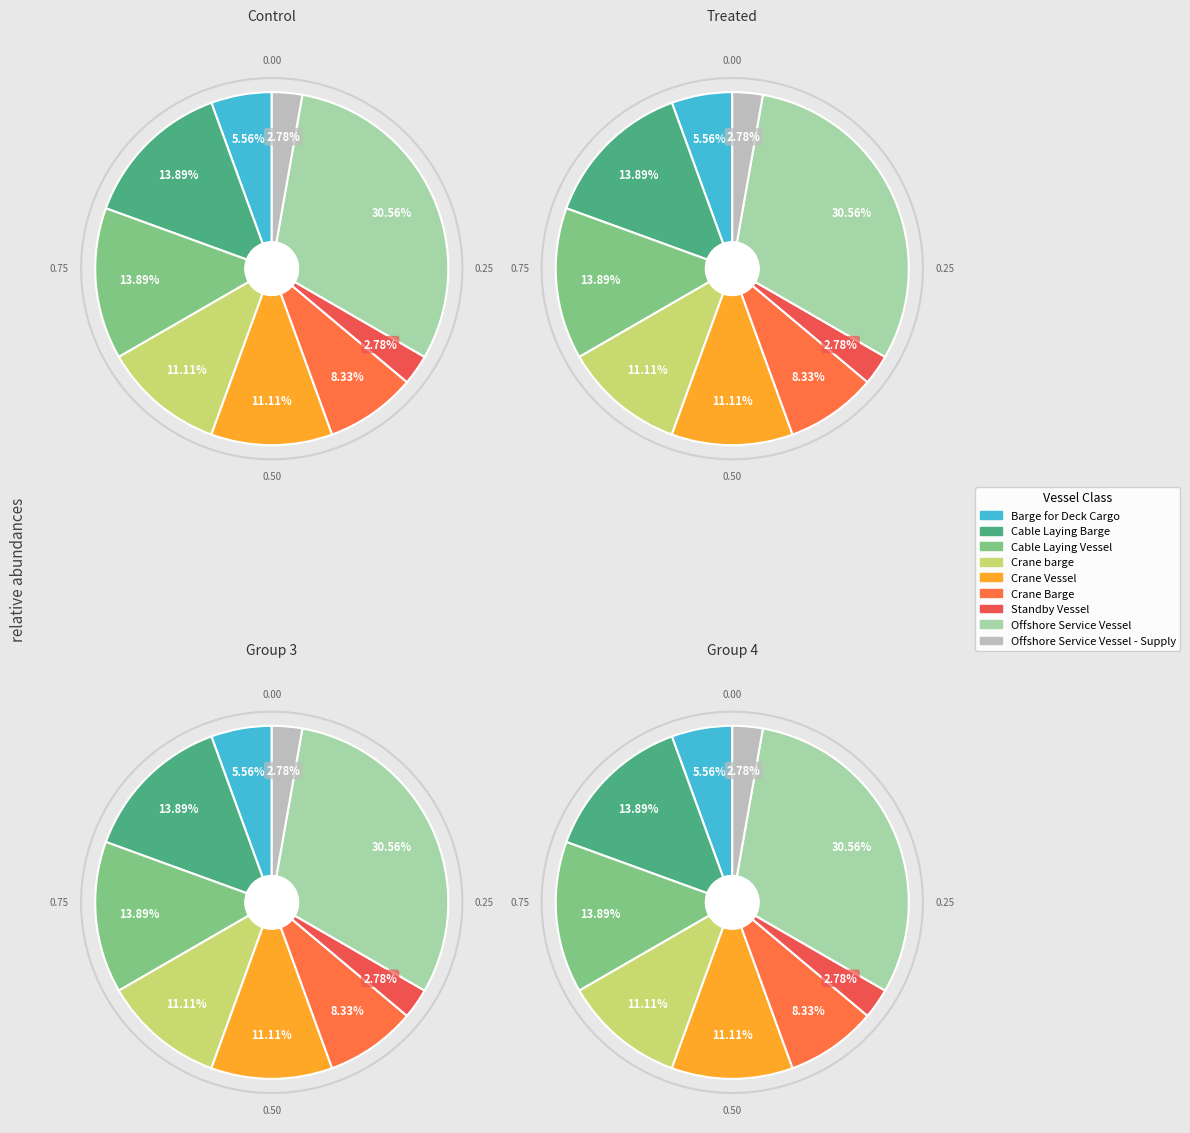

How many slices are in this pie chart?

9